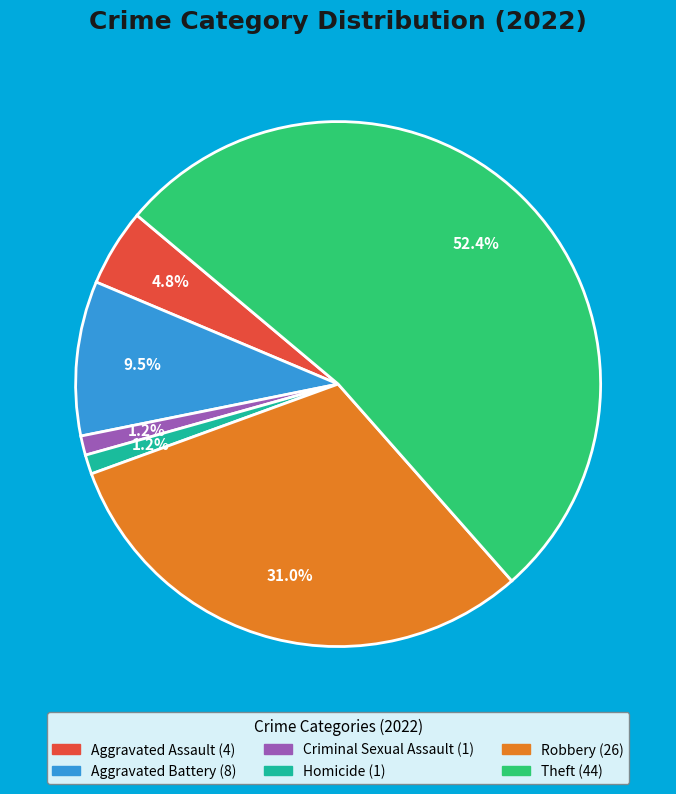

Is there any slice that represents more than half of the pie?

Yes